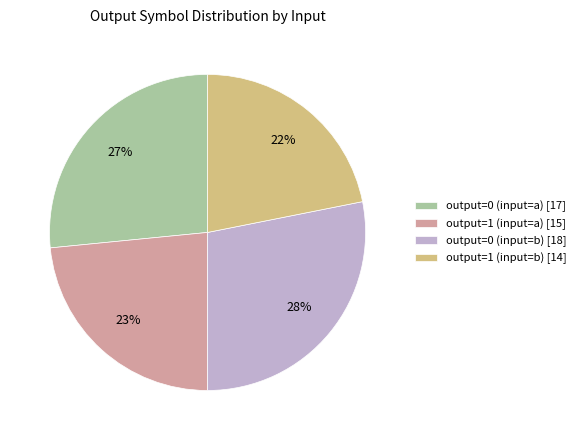

What is the largest slice in the pie chart?

output=0 (input=b)